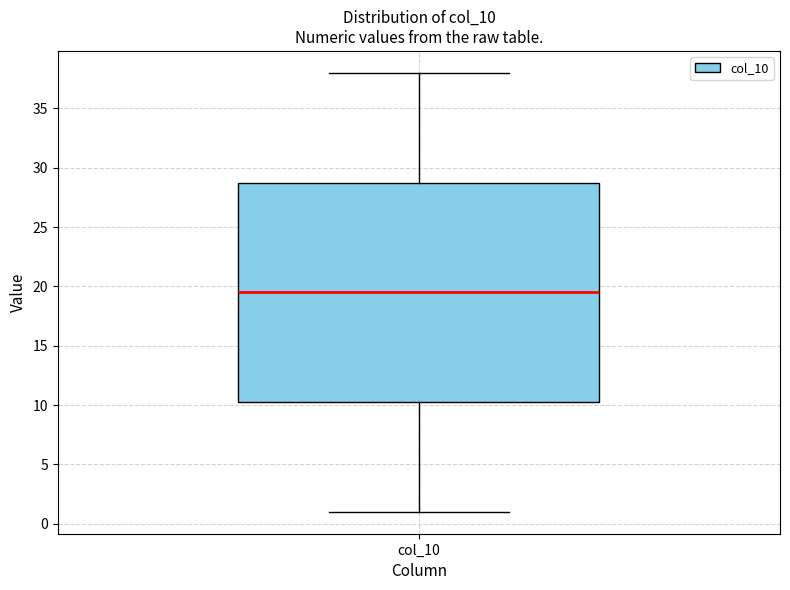

Read this box plot against the y-axis: the position of the median line, the range covered by the box, and the ends of both whiskers. The values are not printed on the chart, so give them approximately, as read against the axis.

median 19.5, box 10.5 to 29.0, whiskers 1.0 to 38.0